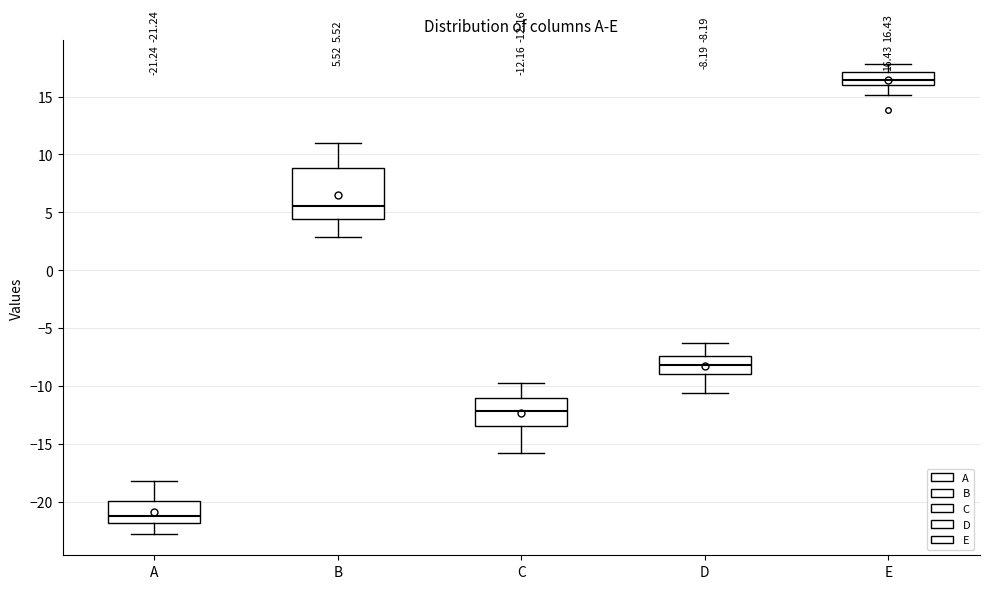

Comparing the boxes themselves (not the whiskers), which one is the tallest?

B